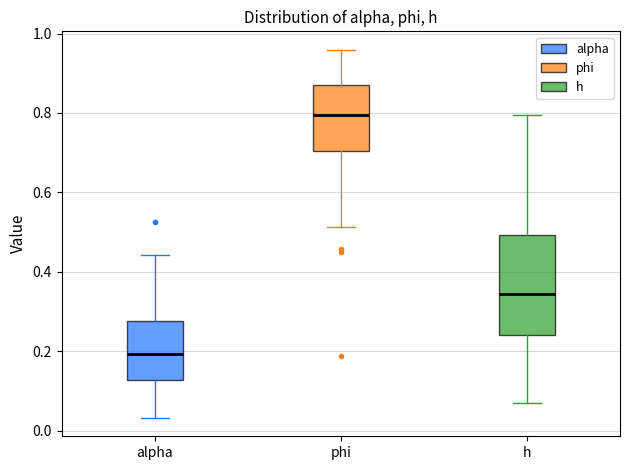

Where does the lower whisker of the box for phi end on the y-axis? The values are not printed on the chart, so give them approximately, as read against the axis.

0.52